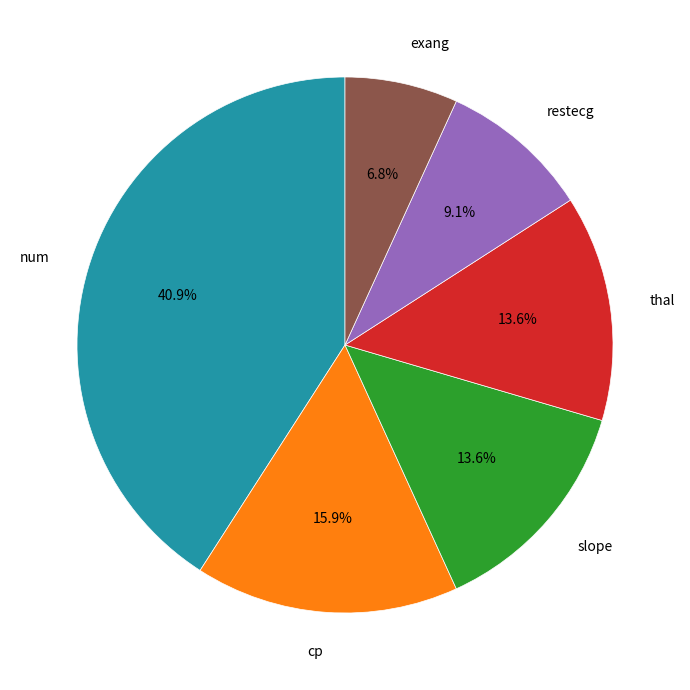

Is there any slice that represents more than half of the pie?

No